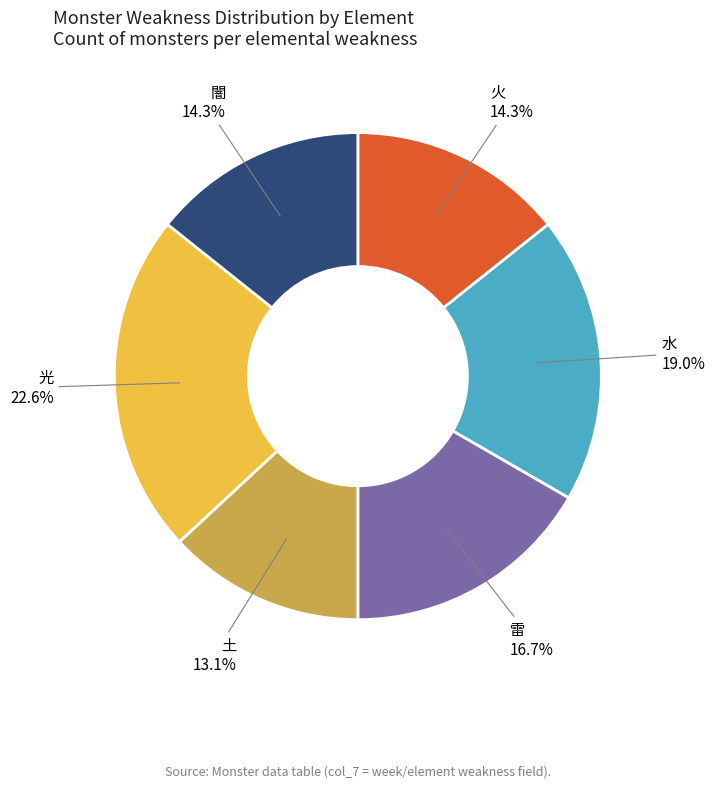

How many segments does this pie chart have?

6